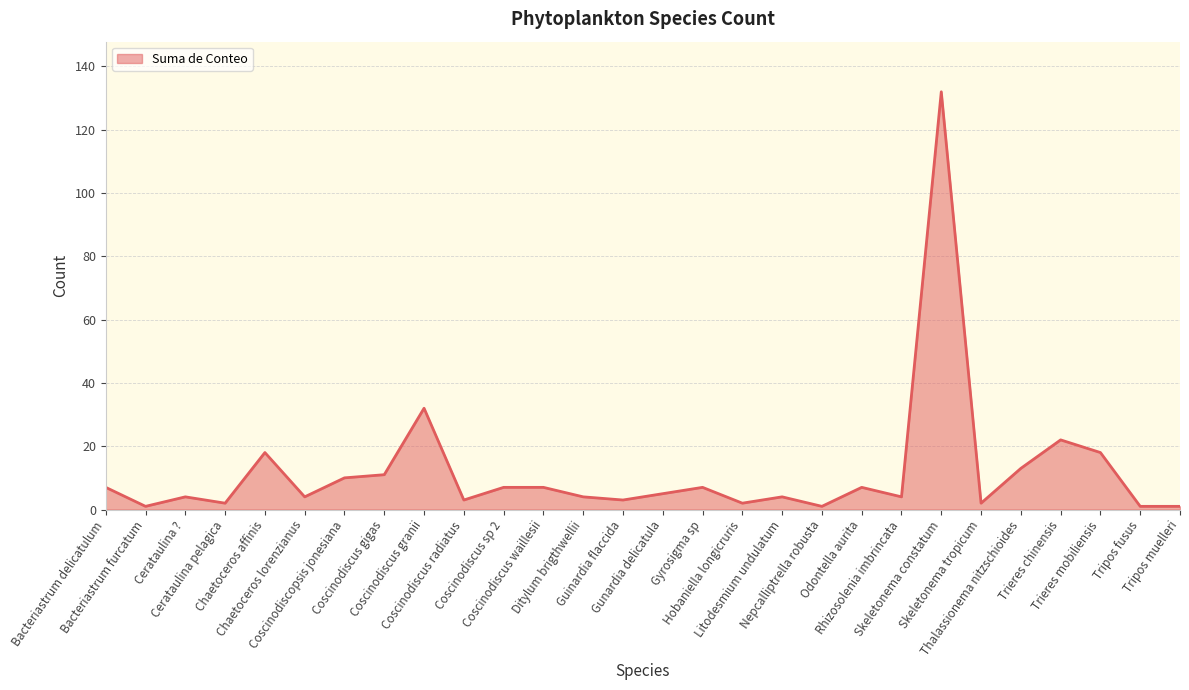

Where is the data nearest to the value 66?

Coscinodiscus granii